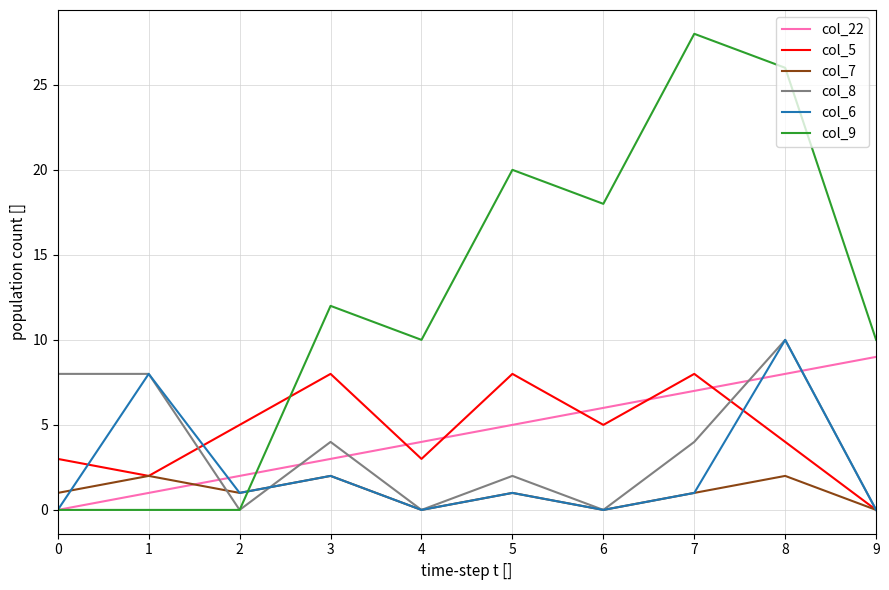

At which category does the chart reach its peak across all series?

7